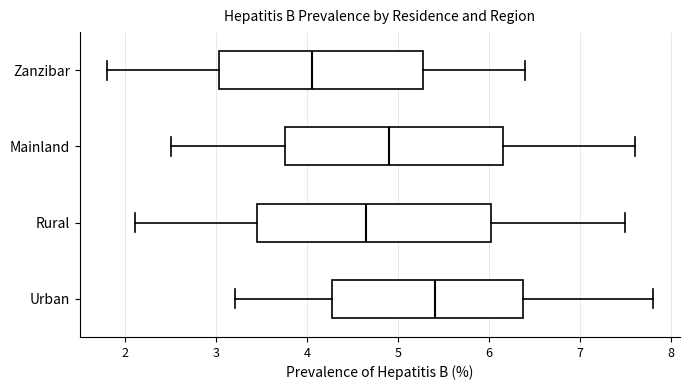

Comparing the boxes themselves (not the whiskers), which one is the widest?

Rural